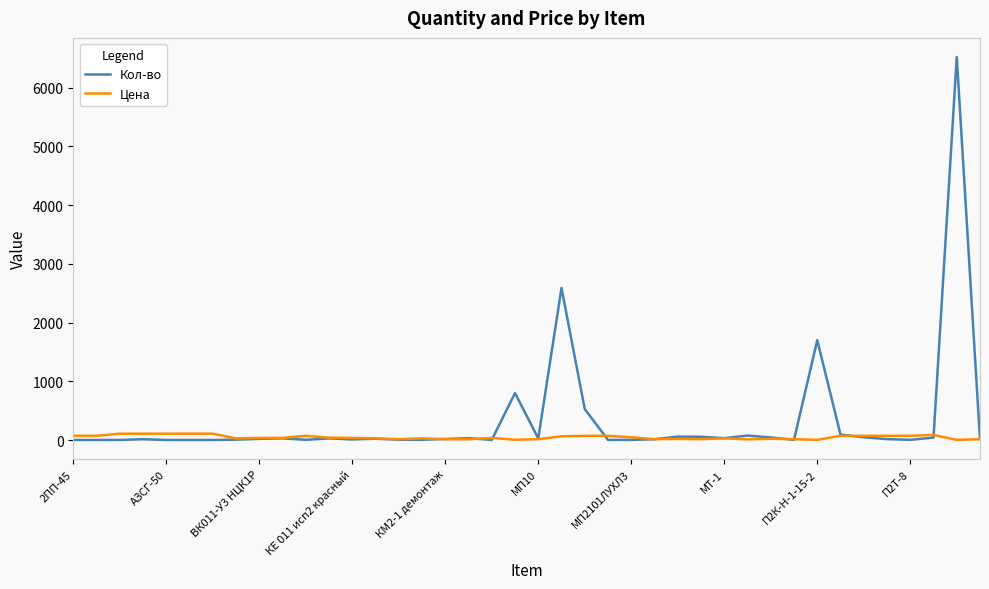

Rank the series by their maximum value, from highest to lowest.

Кол-во, Цена